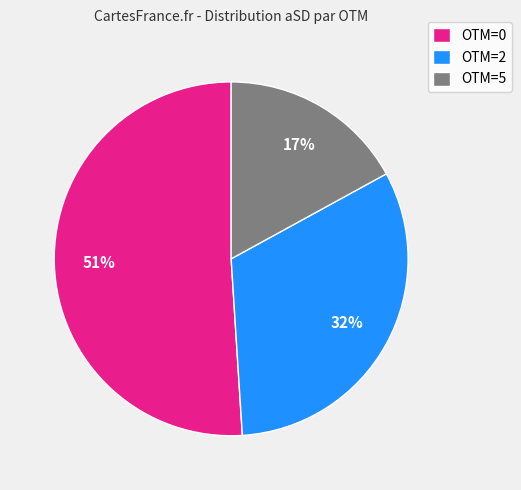

To the nearest percent, what is the average slice percentage?

33%